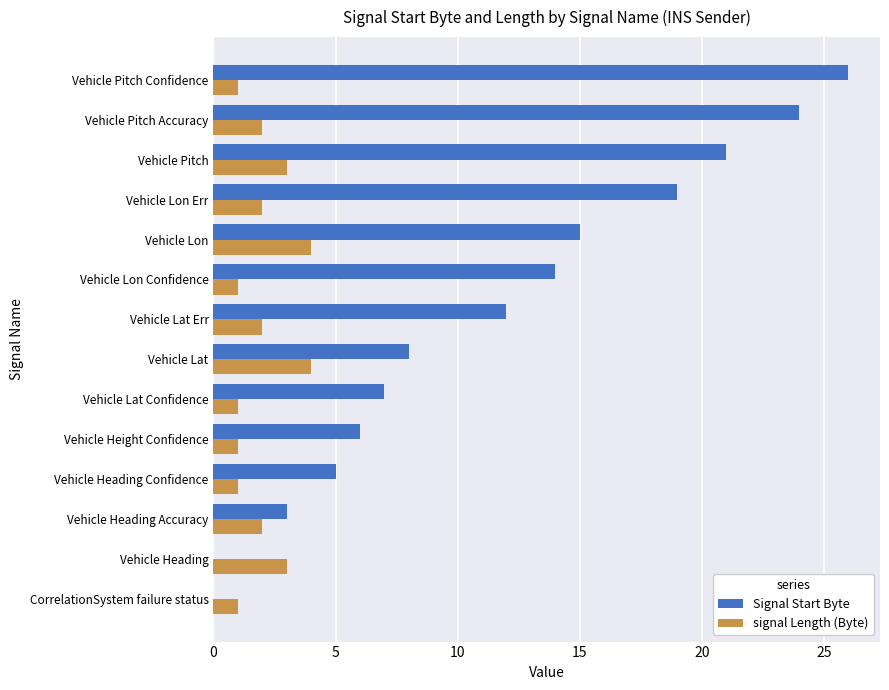

At which label is Signal Start Byte closest to 13?

Vehicle Lat Err